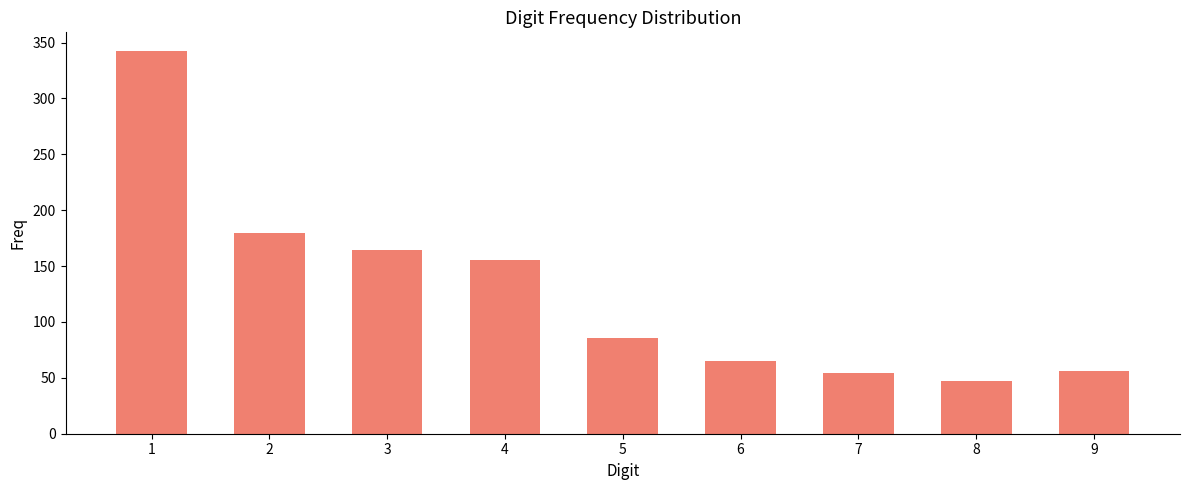

What is the difference between the second highest and second lowest values?

126